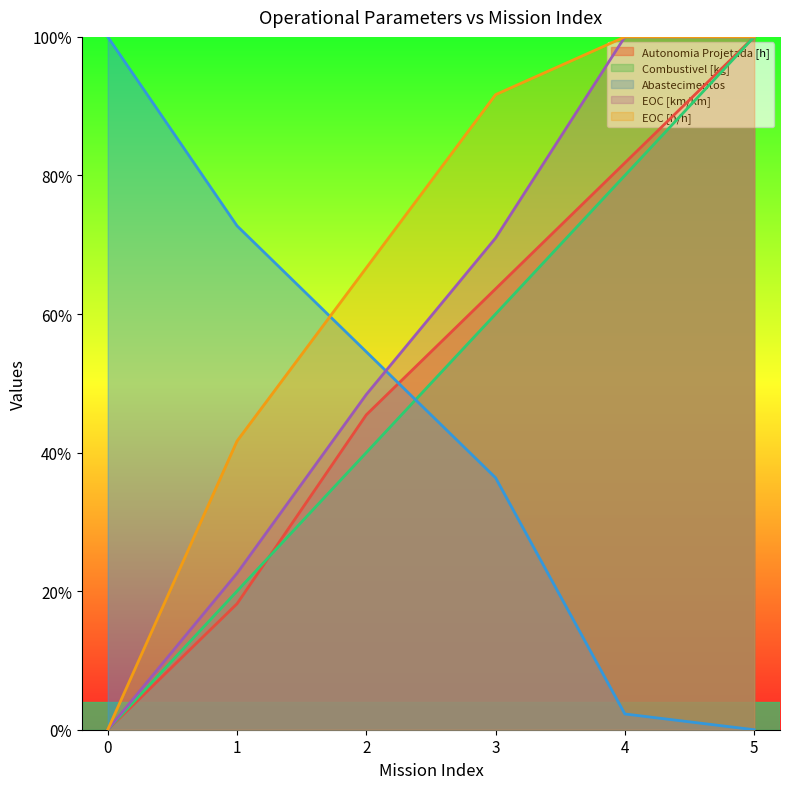

What is the value of the Combustivel [kg] point at the 4th from the left?

0.6